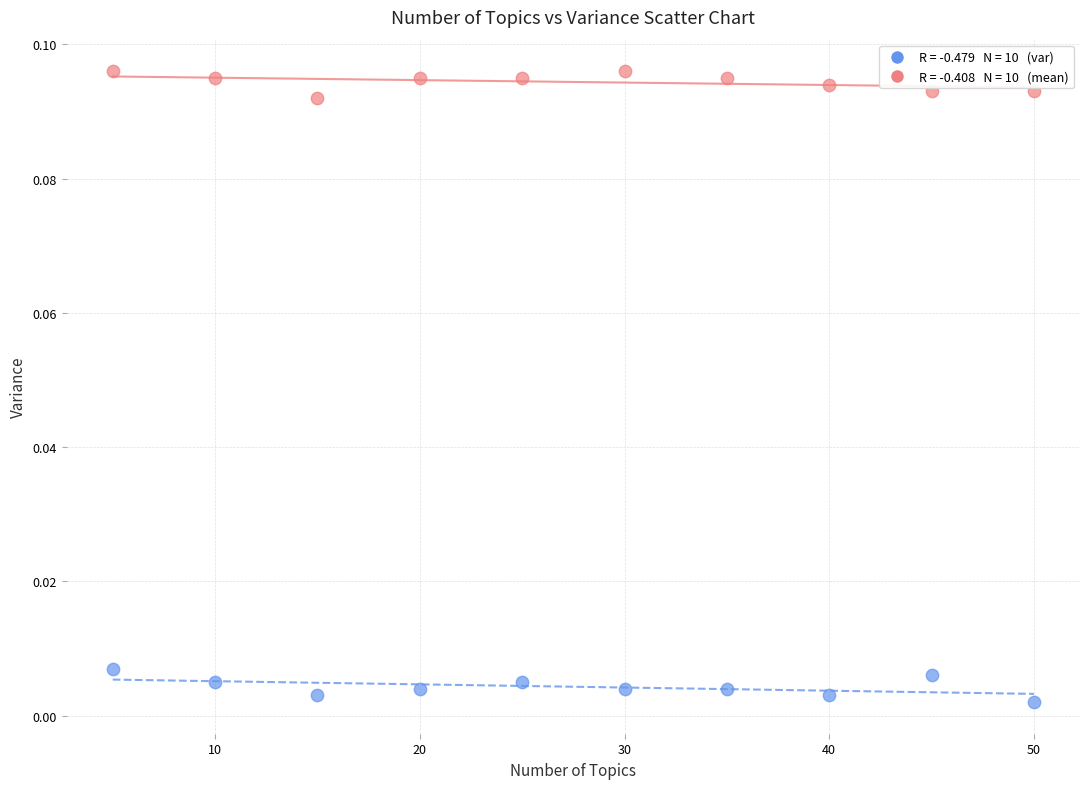

Across all data points, what is the range of X values (max minus min)?

45.0